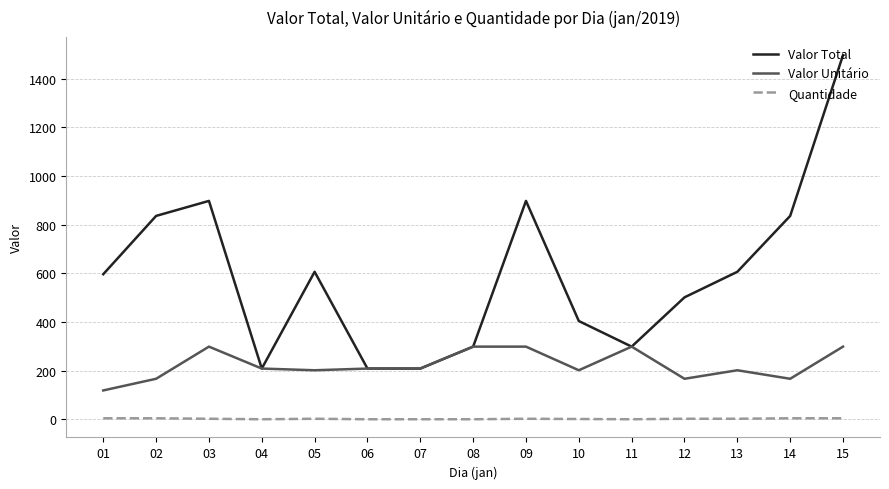

What is the difference between the maximum and minimum values in the Quantidade series?

4.0